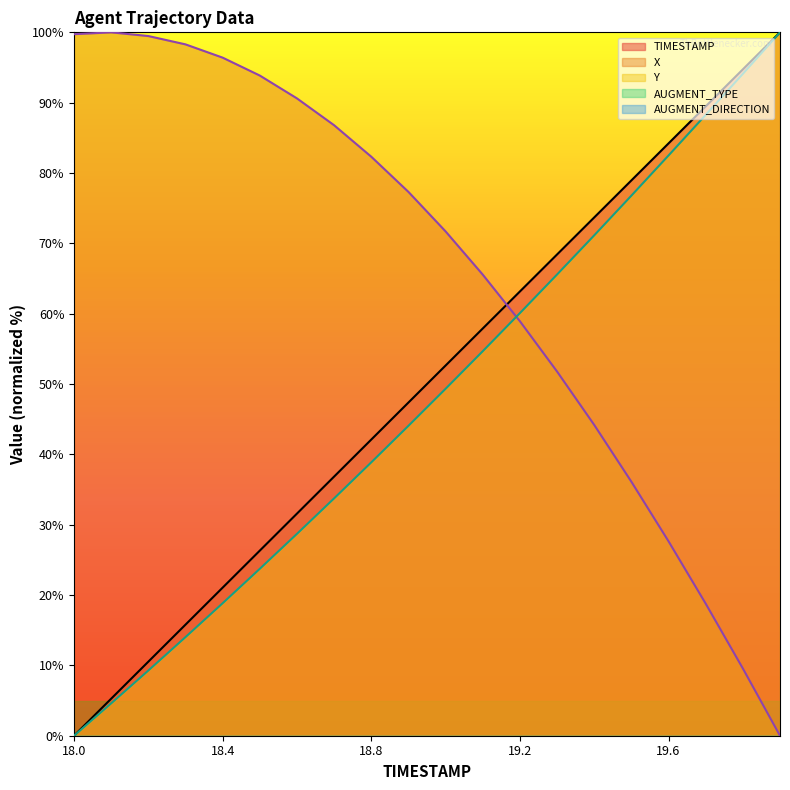

At which label does X first exceed 77?

18.0